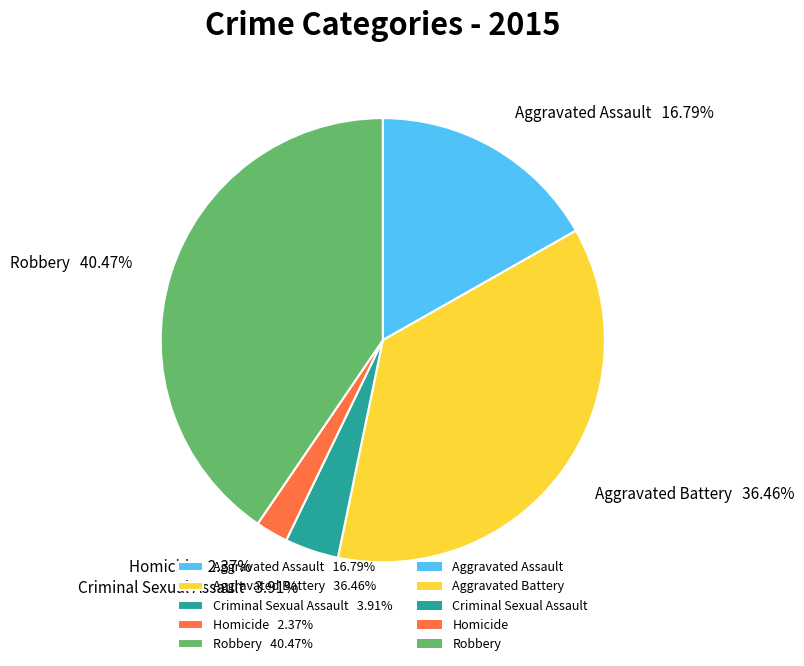

What is the total percentage of Aggravated Battery and Aggravated Assault?

53.2%